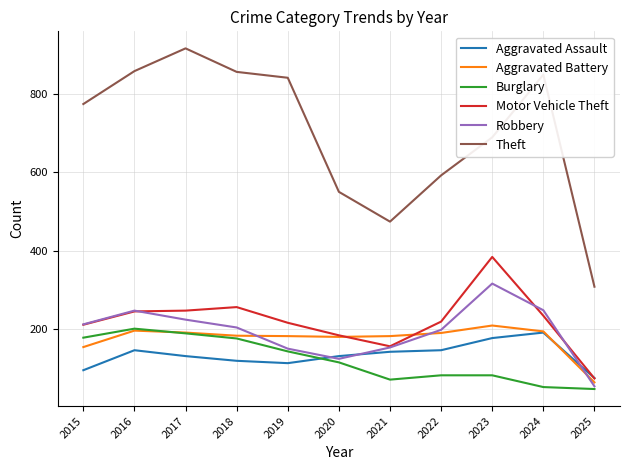

True or false: Burglary and Theft intersect in this chart.

False